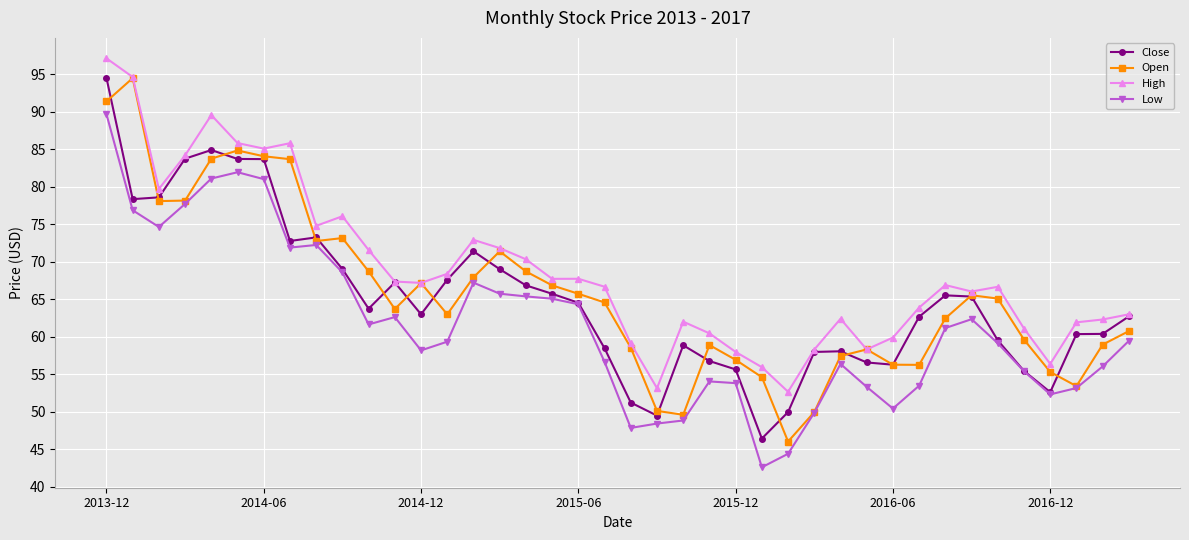

True or false: Low has more than 1 interior local peaks.

True